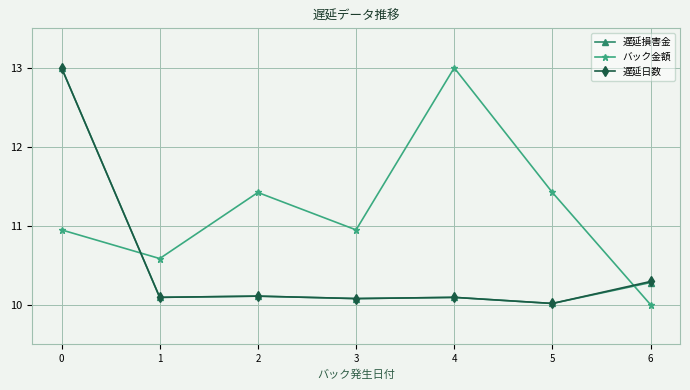

How many times do バック金額 and 遅延日数 cross each other?

2